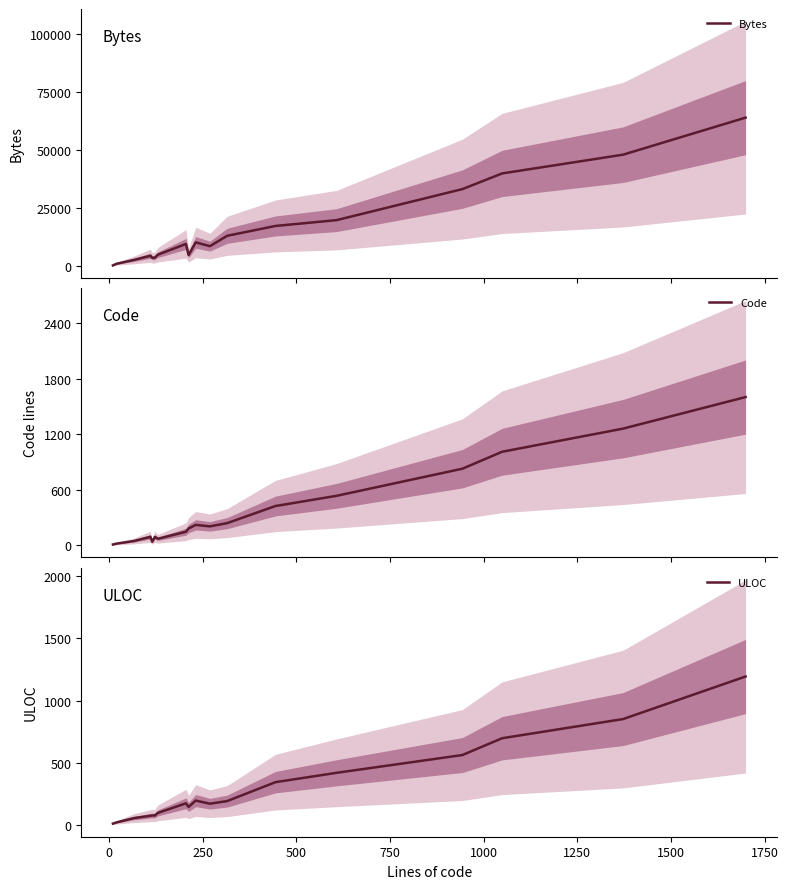

What are all the series names shown in the legend?

Bytes, Code, ULOC